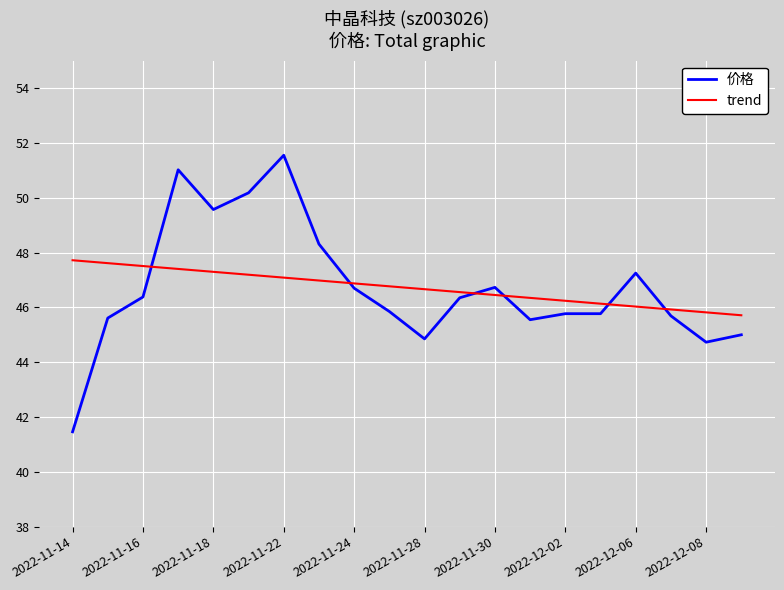

What is the lowest value of the trend series?

45.7